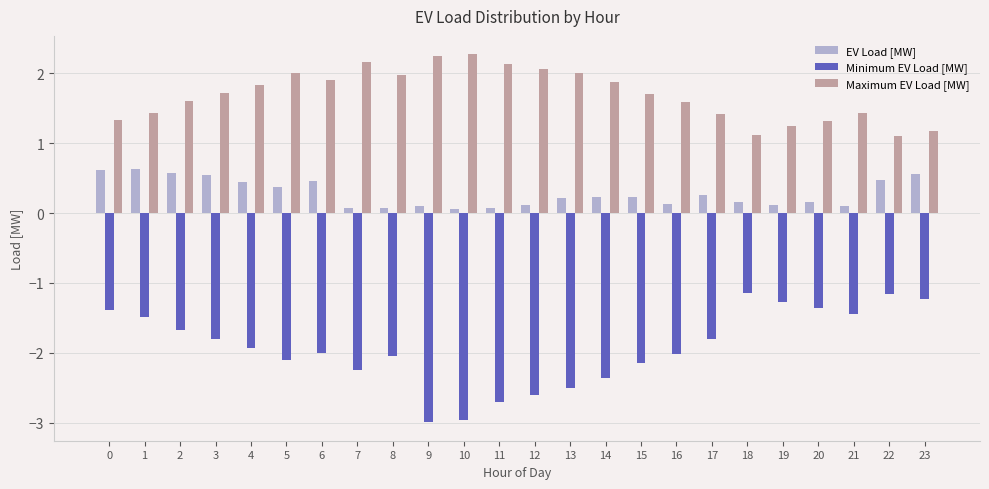

Which series has the largest range (max minus min)?

Minimum EV Load [MW]